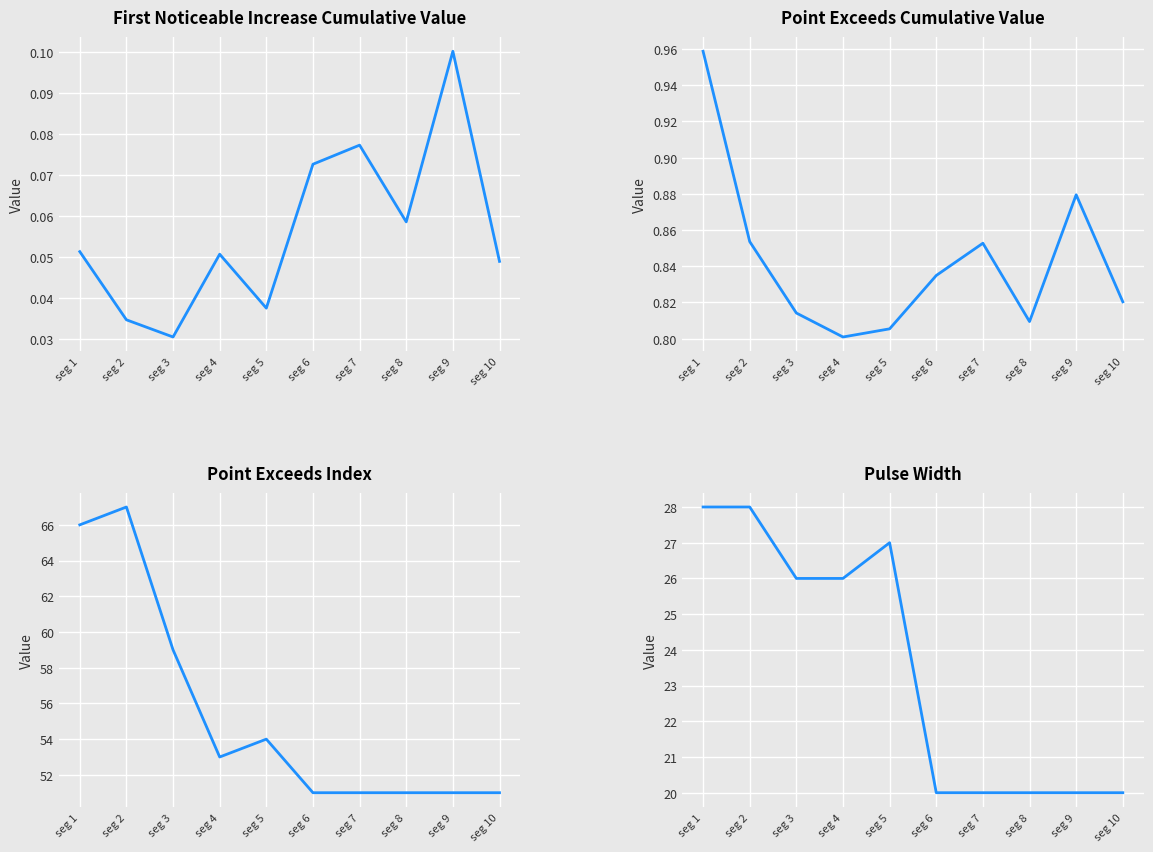

At which category does First_Noticeable_Increase_Cumulative_Value reach its first local peak?

seg 4